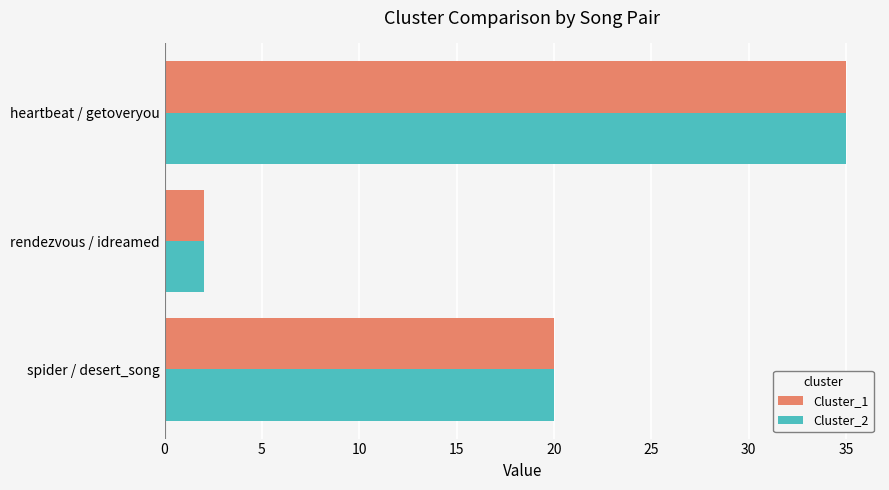

True or false: Cluster_2 has a value of 20 at spider / desert_song.

True